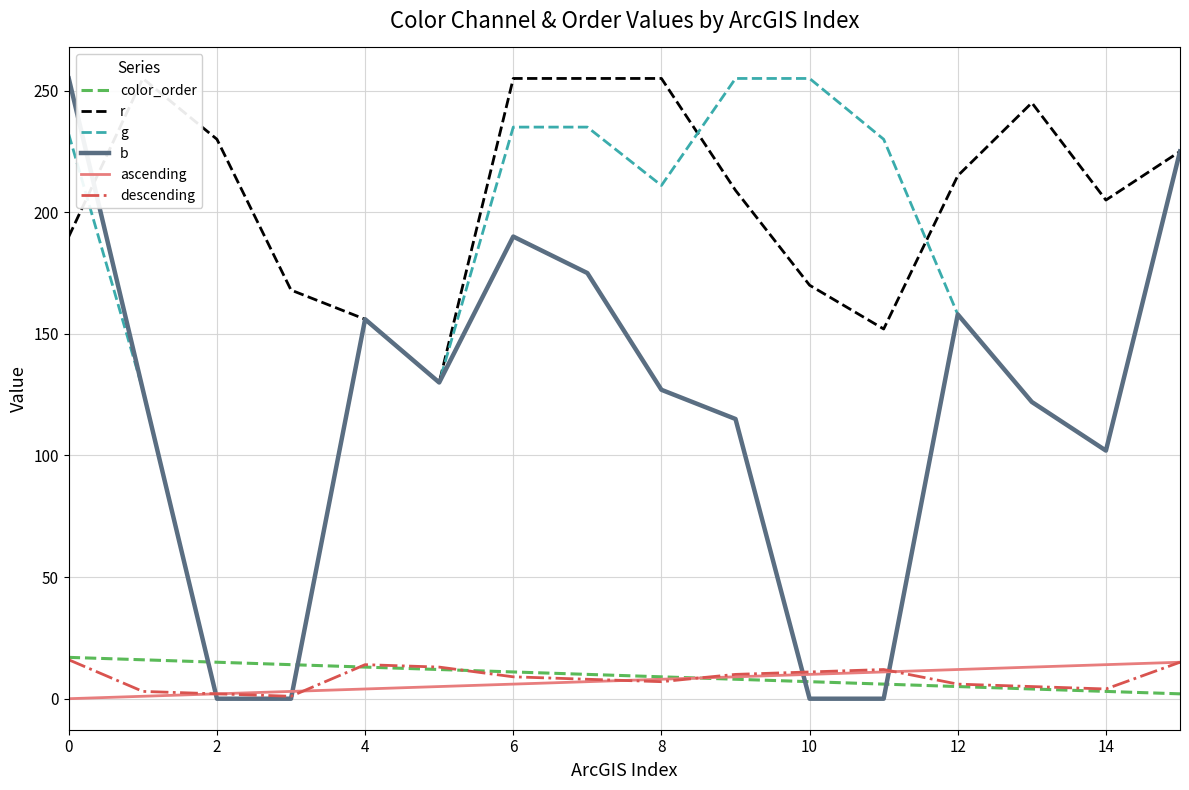

Where does the ascending series first go above 8?

9